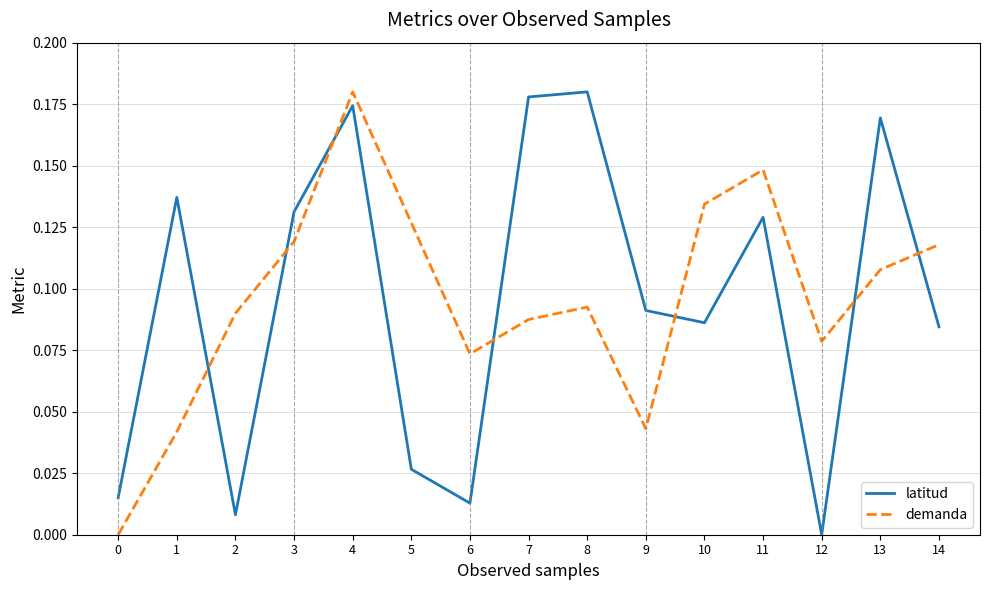

The value of latitud at 12 is 0.0. True or false?

True